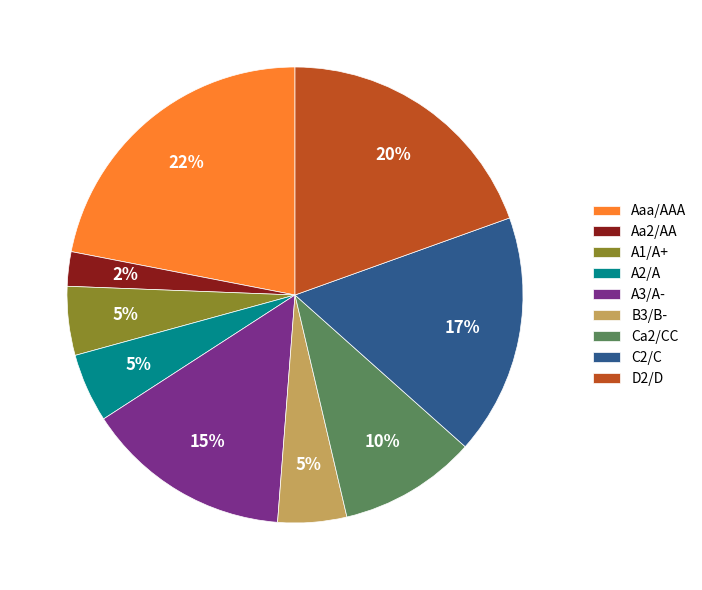

The C2/C slice represents 32% of the pie. True or false?

False